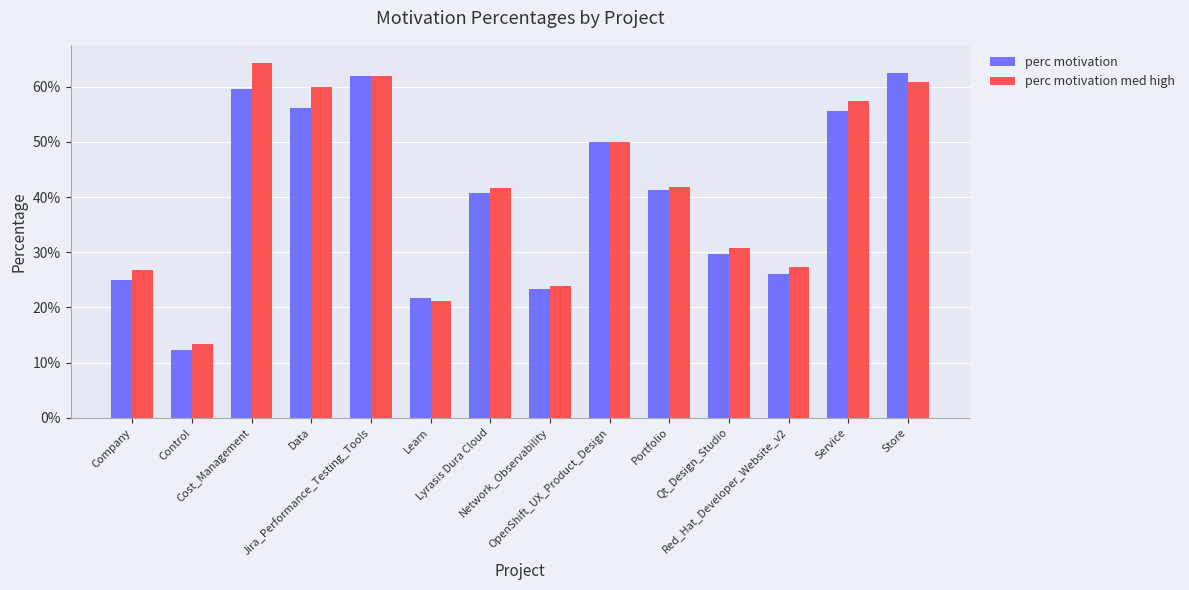

What is the label of the 6th bar from the right?

OpenShift_UX_Product_Design